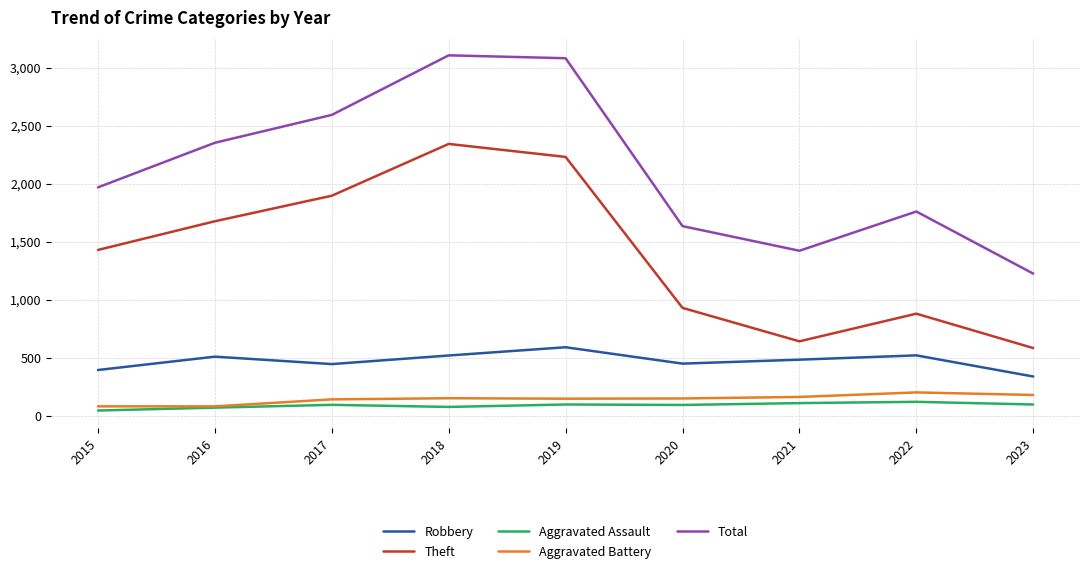

What is the greatest value displayed?

3105